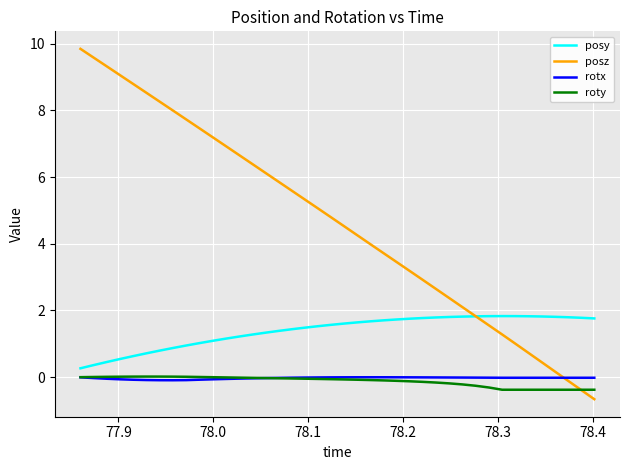

Which series has the largest range (max minus min)?

posz